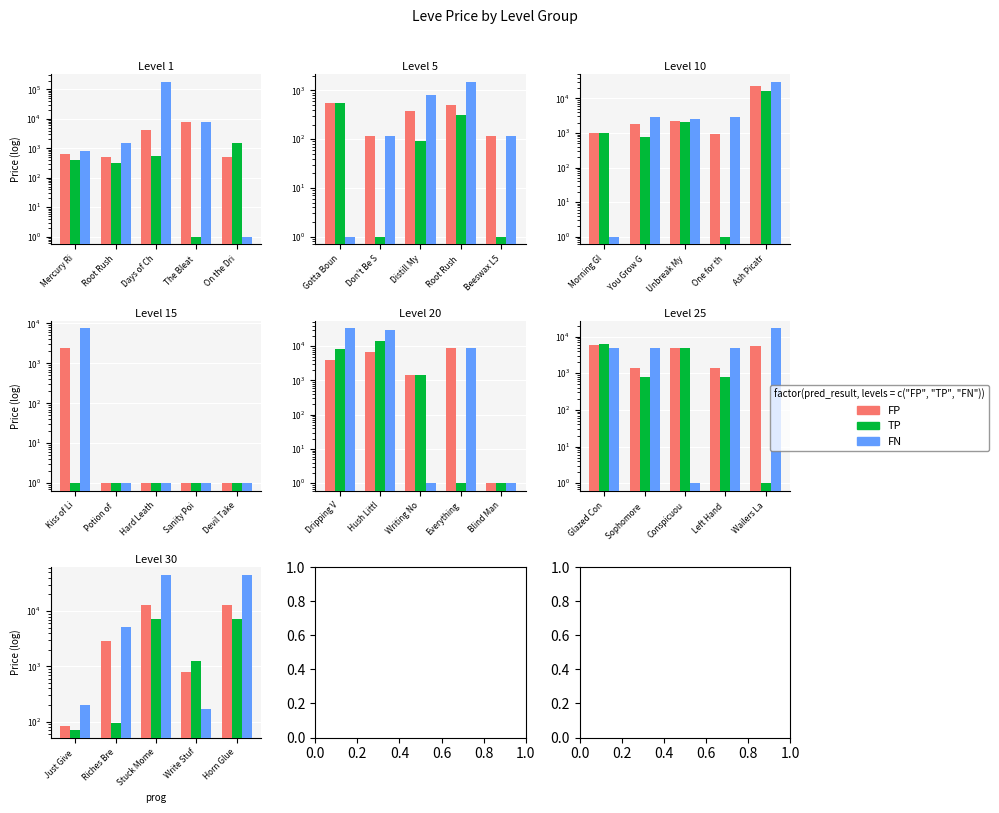

Rank the series by their average value, from lowest to highest.

TP, FP, FN